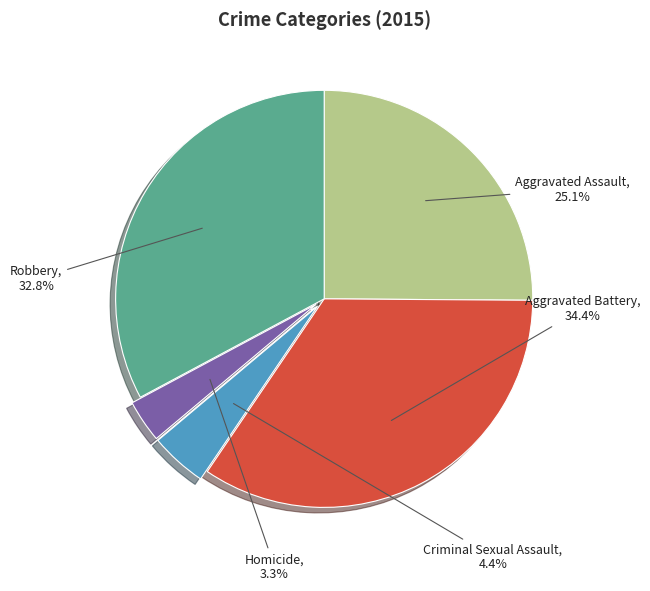

Does any single category account for the majority?

No